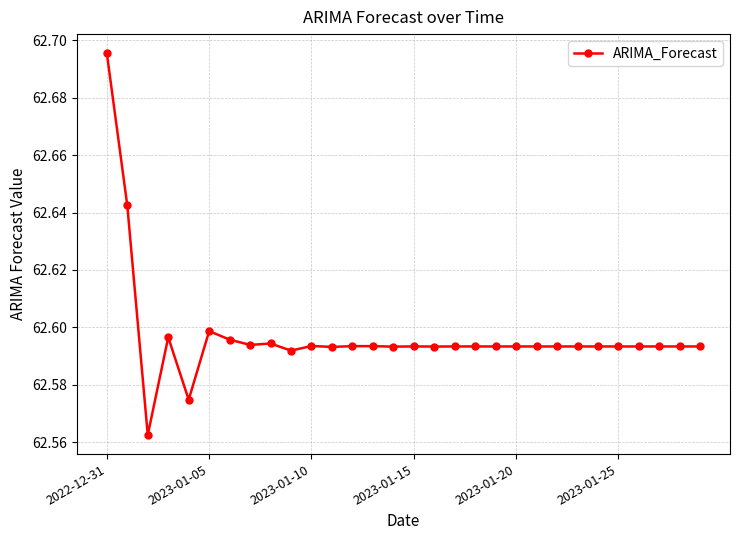

What is the sum of all values?

1877.9